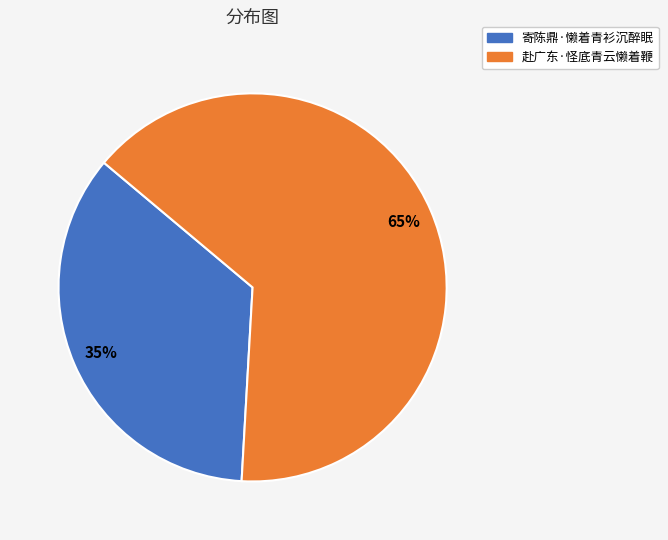

To the nearest percent, what is the average slice percentage?

50%